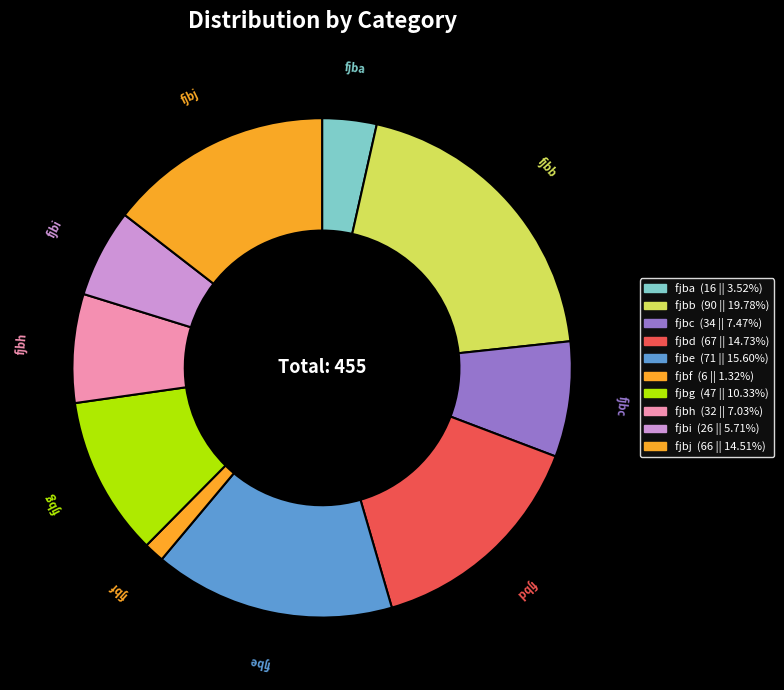

Count the number of slices in the pie.

10